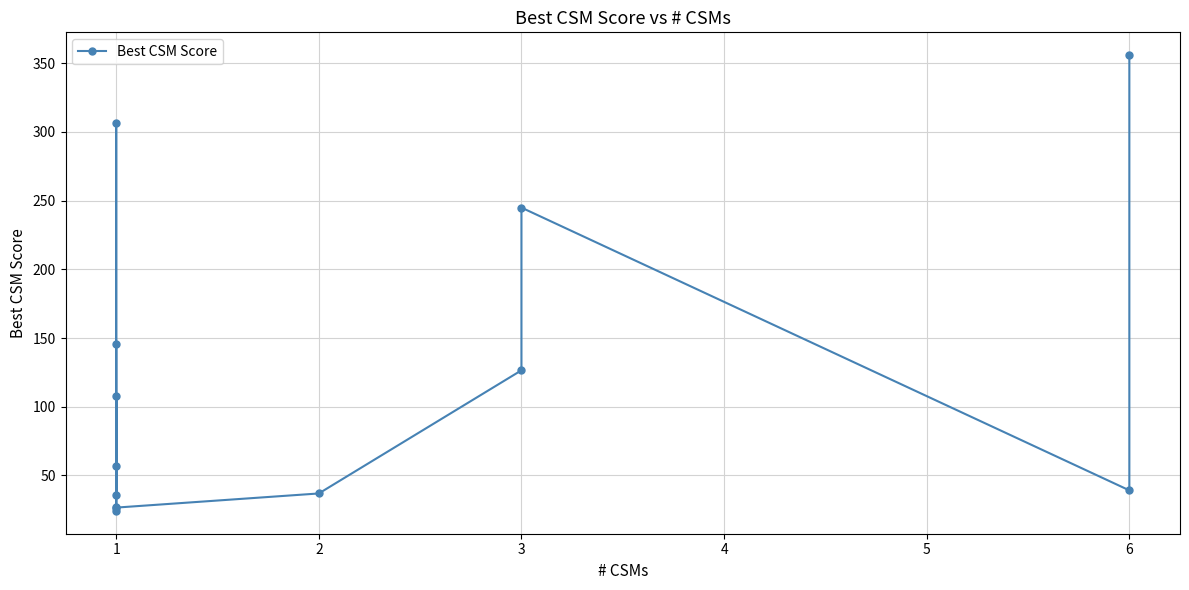

What is the difference between the values at 12 and 11?

316.8